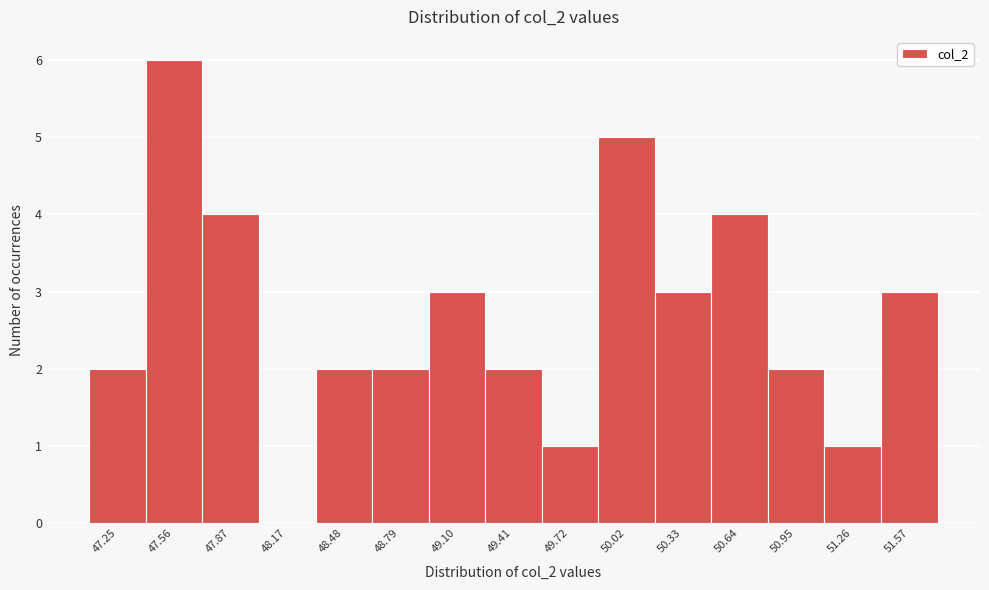

Reading left to right, list all the values displayed in this chart.

47.25=2	47.56=6	47.87=4	48.17=0	48.48=2	48.79=2	49.10=3	49.41=2	49.72=1	50.02=5	50.33=3	50.64=4	50.95=2	51.26=1	51.57=3